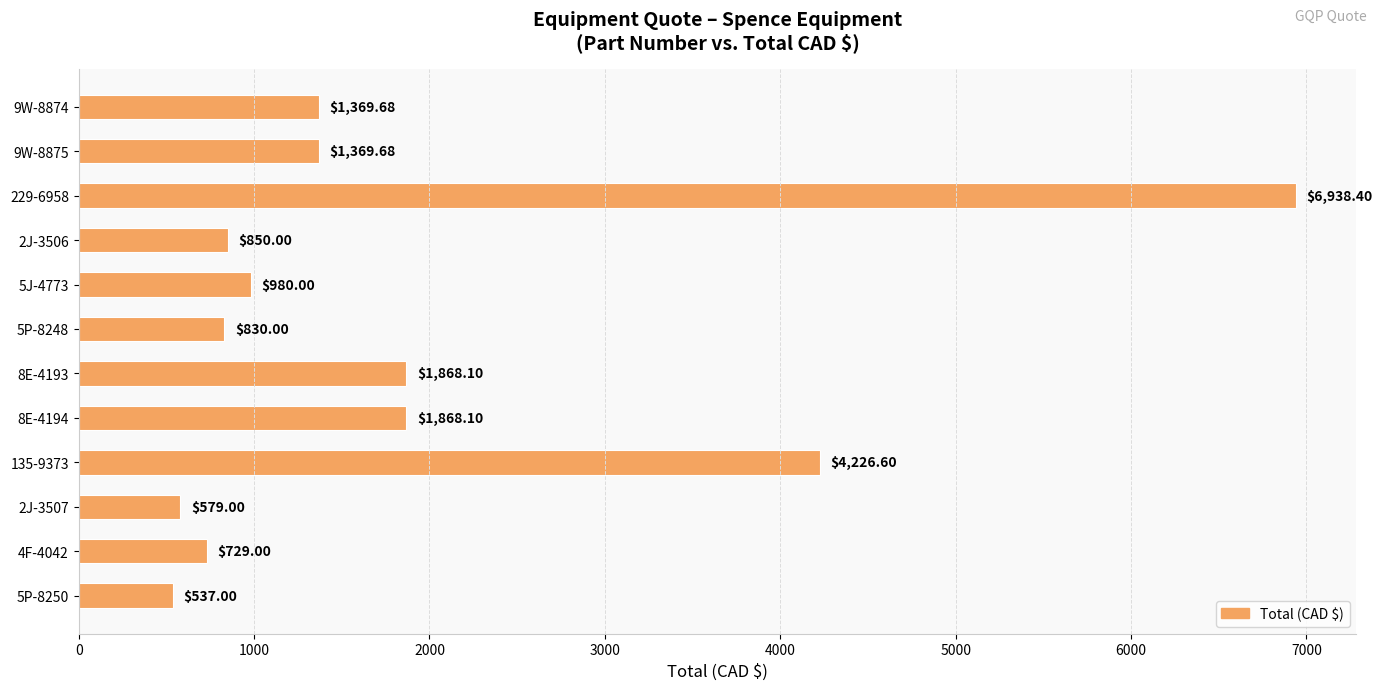

Between 2J-3507 and 2J-3506, which is larger?

2J-3506